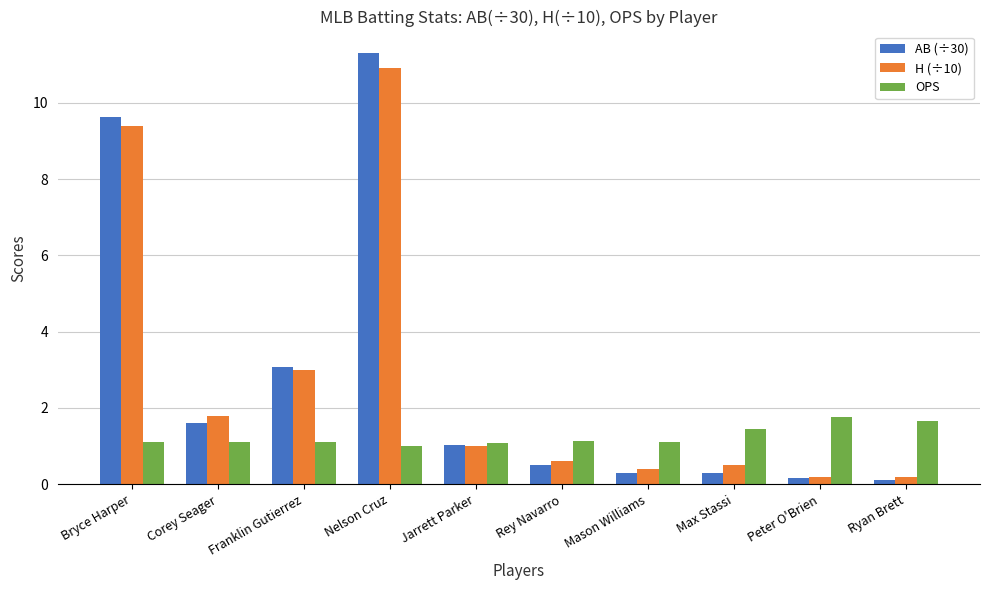

At which category is the sum across all series the highest?

Nelson Cruz